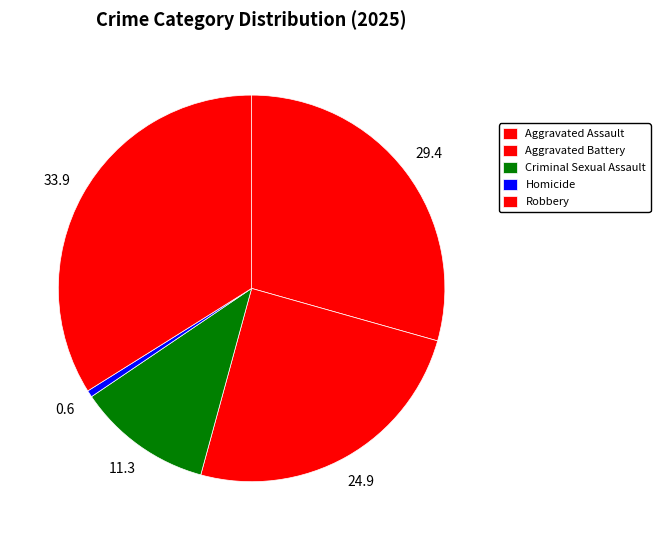

How many slices are in this pie chart?

5